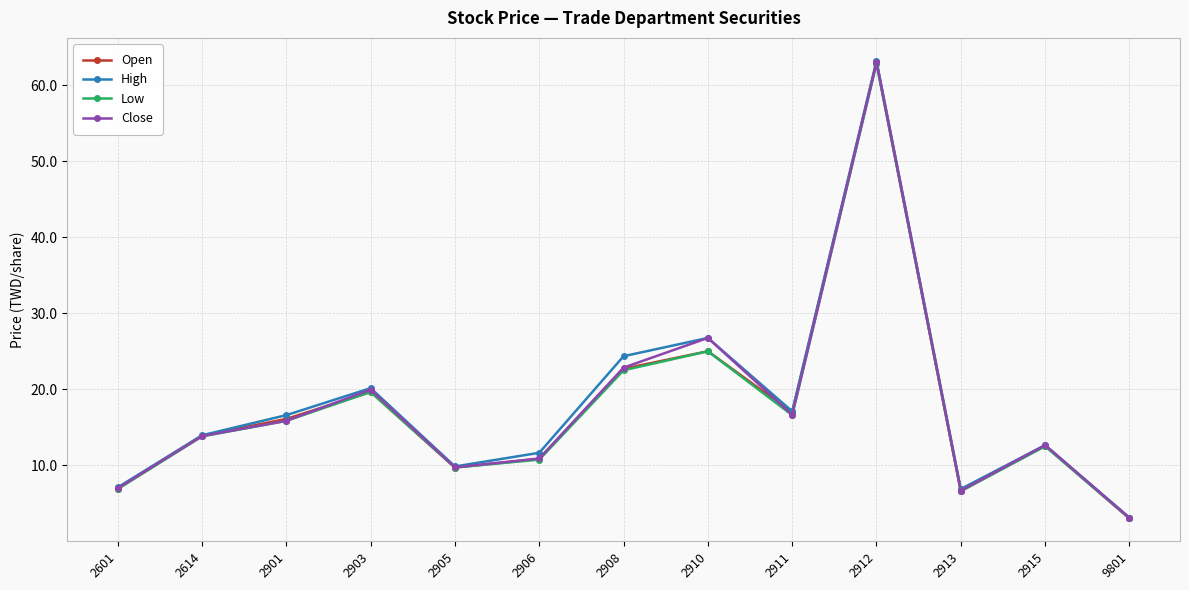

Which series has the widest spread of values?

High